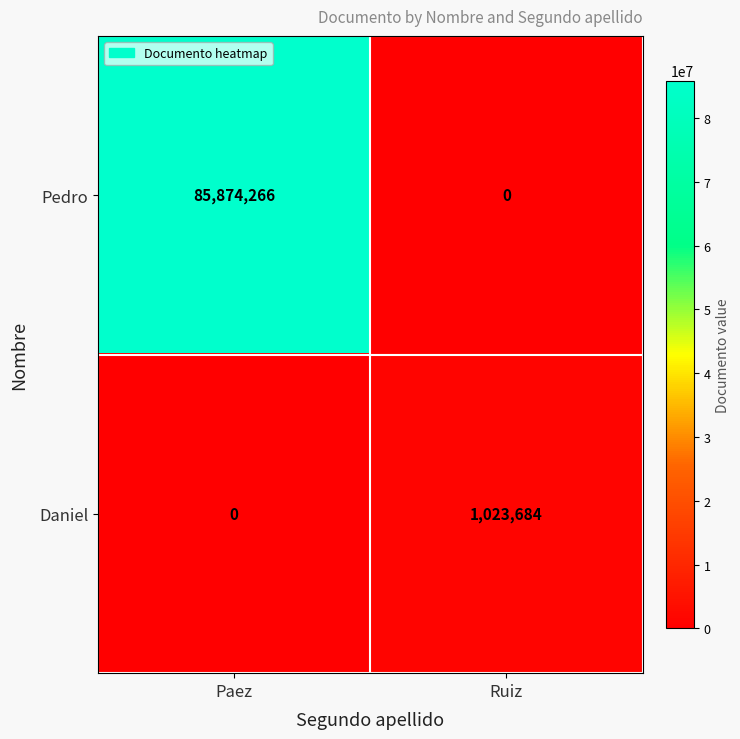

Which series changed the most between Paez and Ruiz?

Pedro